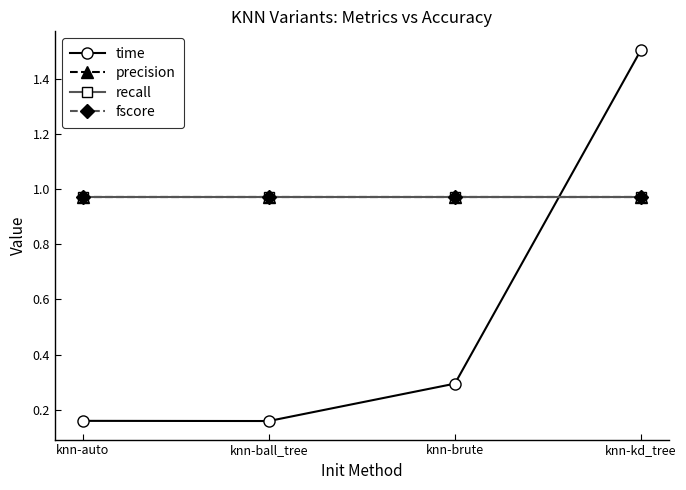

True or false: fscore and recall intersect in this chart.

False